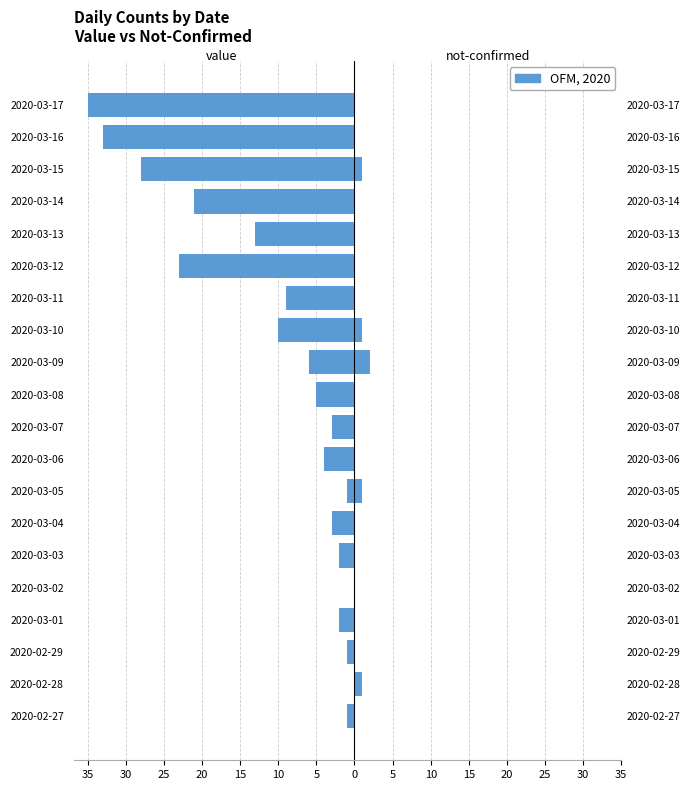

The value of value at 30 is 20. True or false?

False